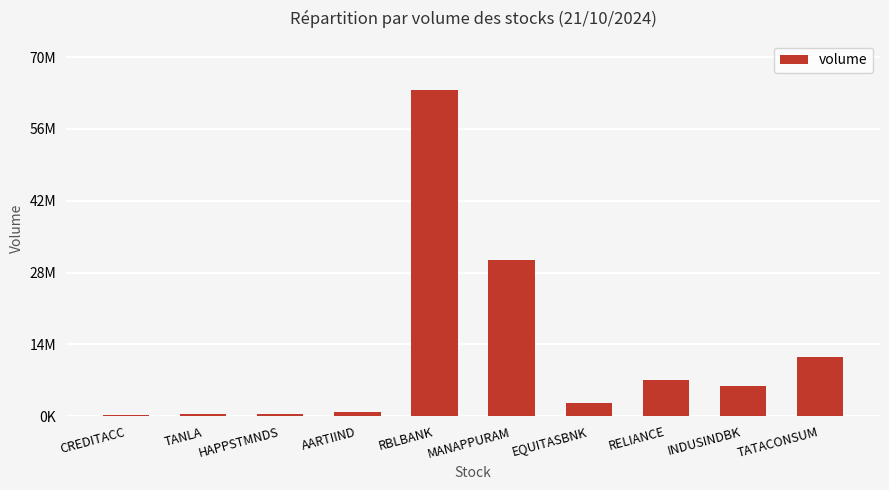

What is the average value?

12336490